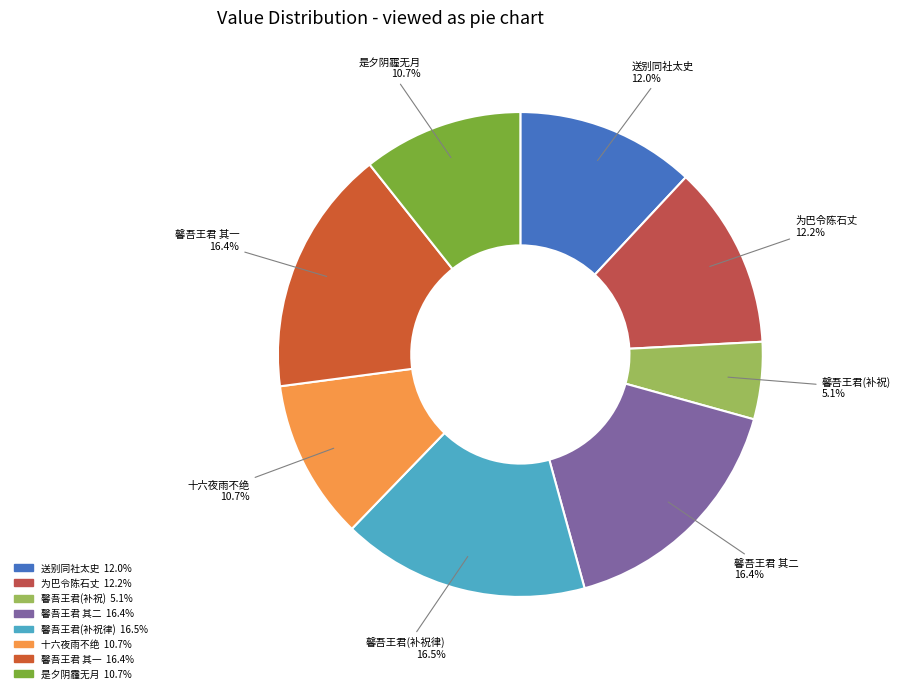

Which has a higher value, 馨吾王君(补祝律) or 送别同社太史?

馨吾王君(补祝律)